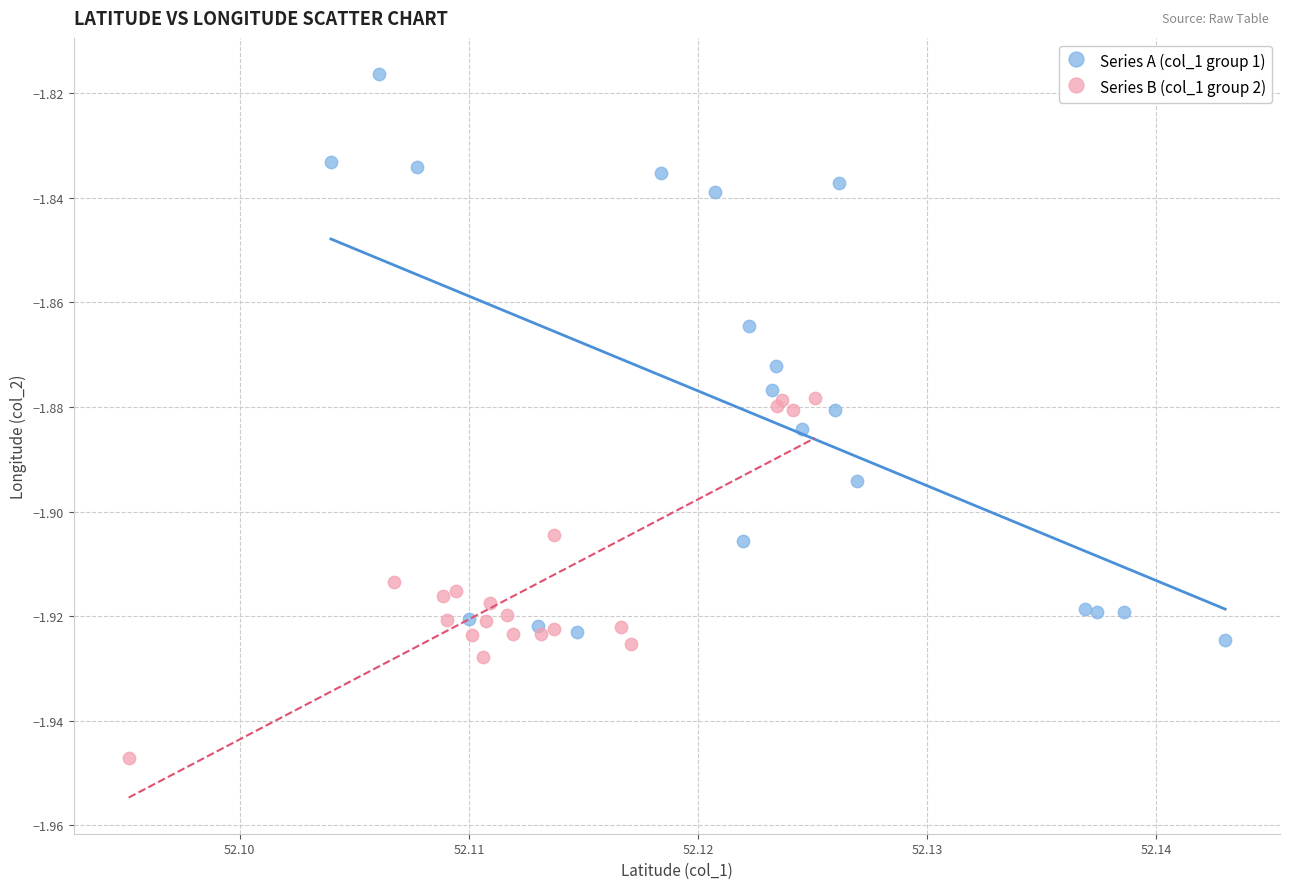

Which series reaches the maximum Y coordinate?

Series A (col_1 group 1)